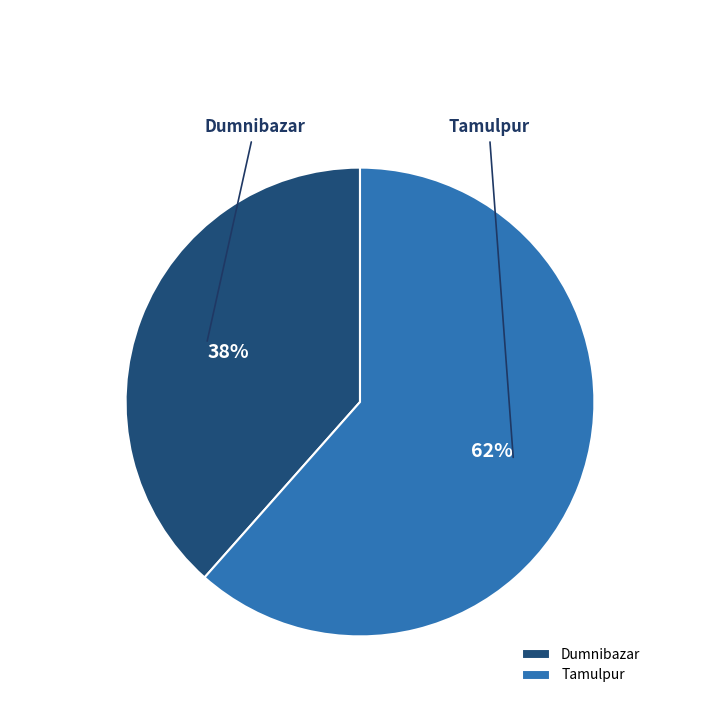

How many segments does this pie chart have?

2